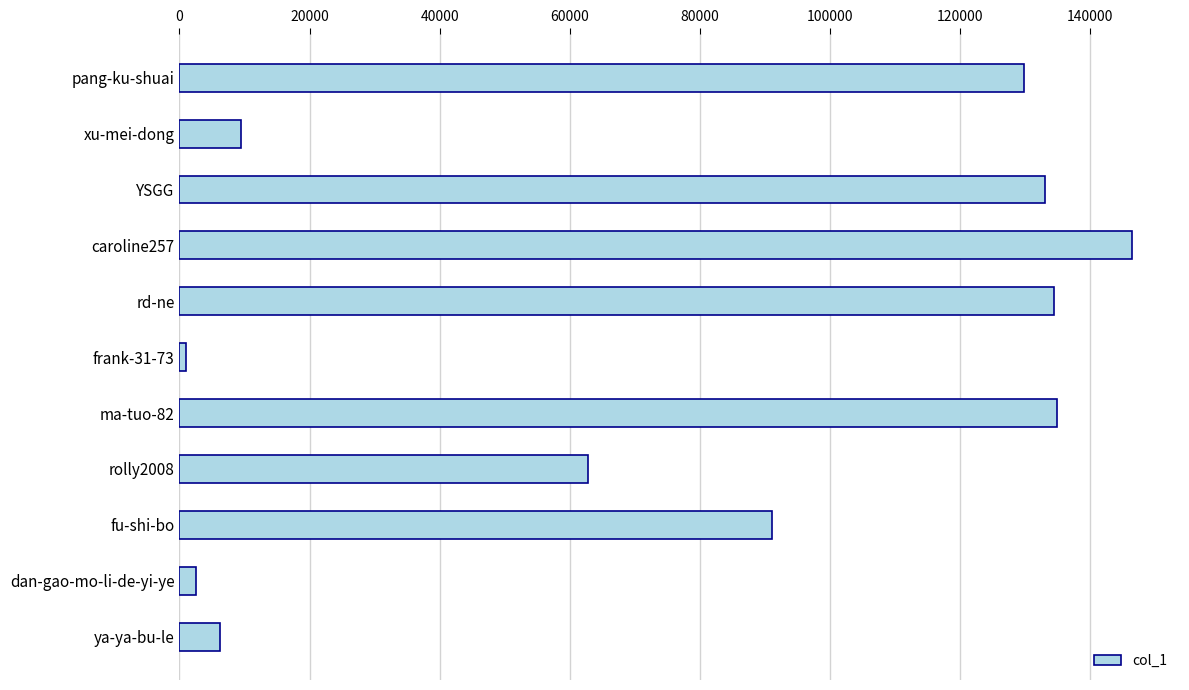

At which category does the chart reach its peak across all series?

caroline257